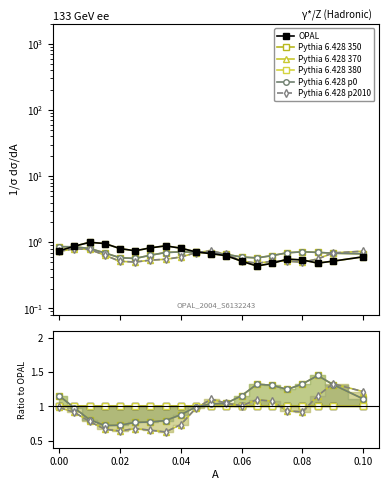

How many times do Pythia 6.428 p0 and Pythia 6.428 370 cross each other?

3